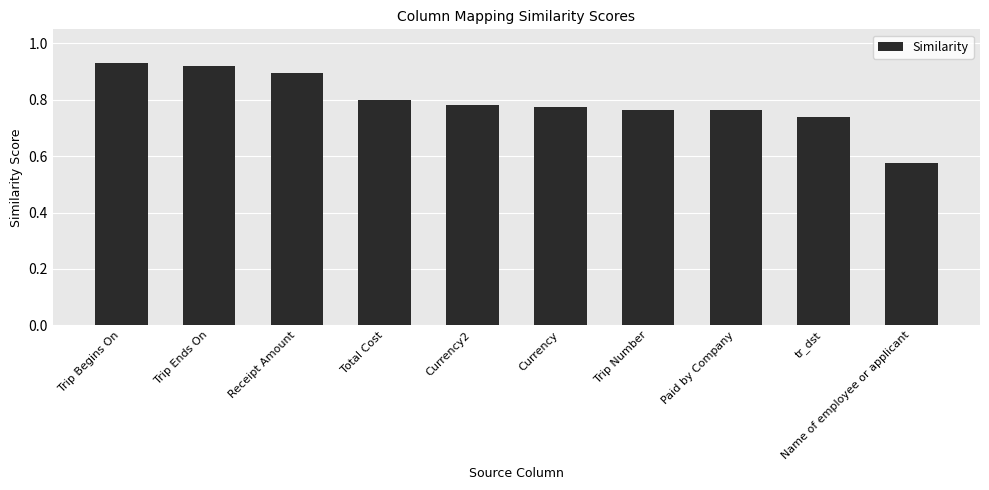

Are the bars grouped side by side (vs. stacked)?

No